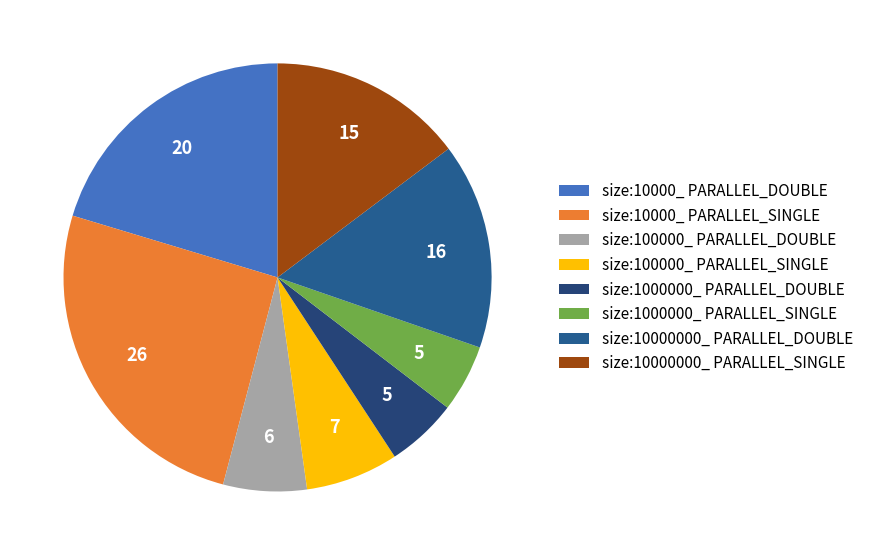

To the nearest percent, what is the combined percentage of size:10000_ PARALLEL_DOUBLE and size:100000_ PARALLEL_DOUBLE?

27%